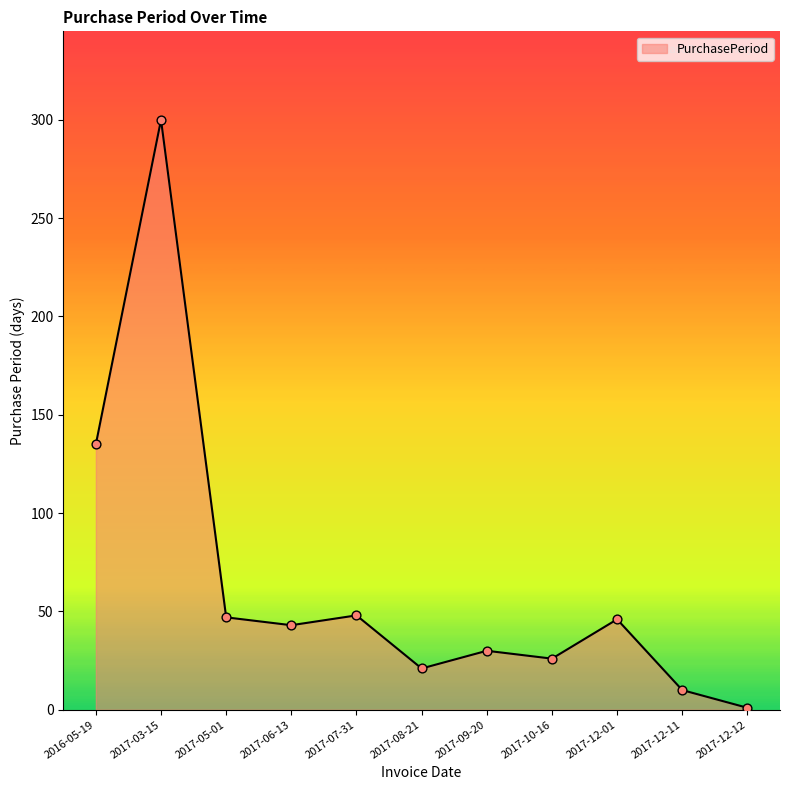

Which has a higher value, 2017-03-15 or 2017-05-01?

2017-03-15